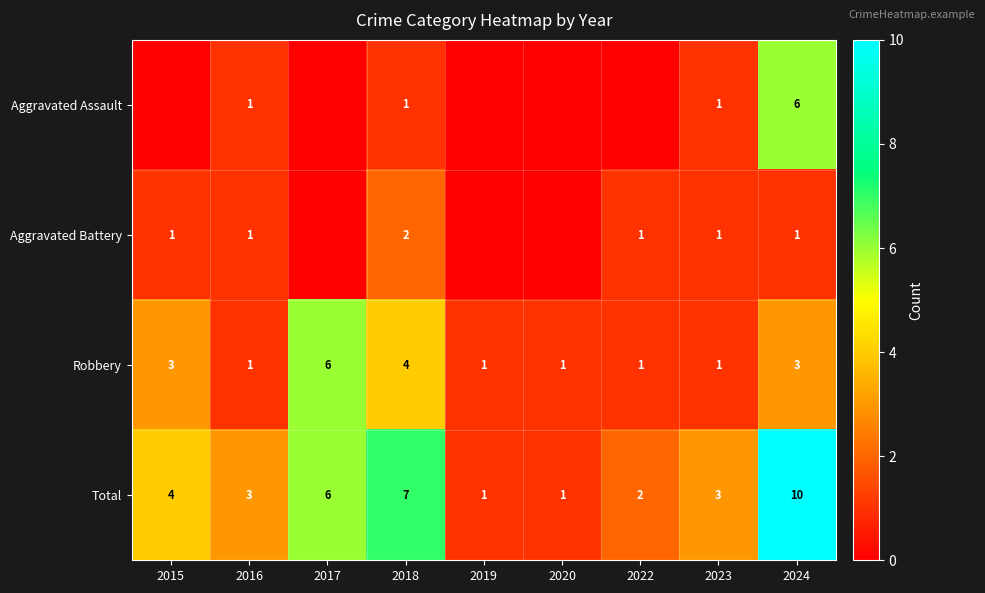

Count the Total values in the range 2 to 6.

5